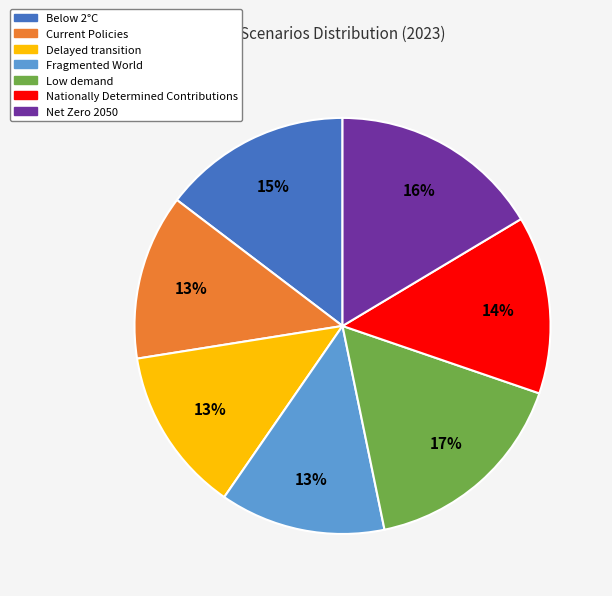

Does Below 2°C represent more than half of the total?

No